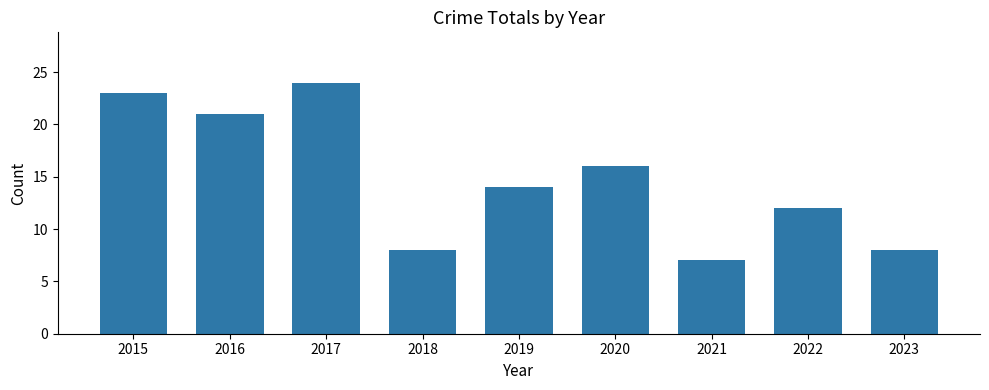

Reading right to left, extract all data points from this chart.

8	12	7	16	14	8	24	21	23